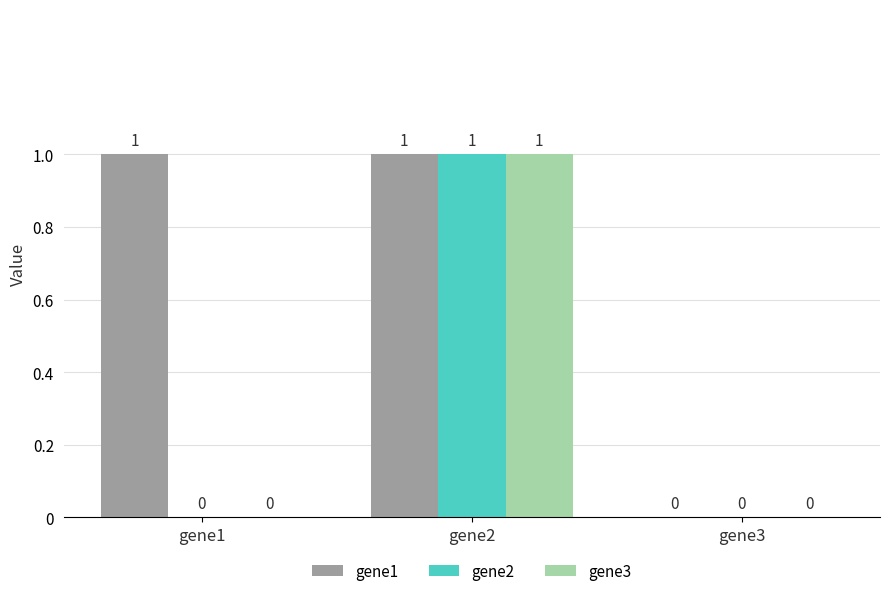

At which category is the sum across all series the highest?

gene2